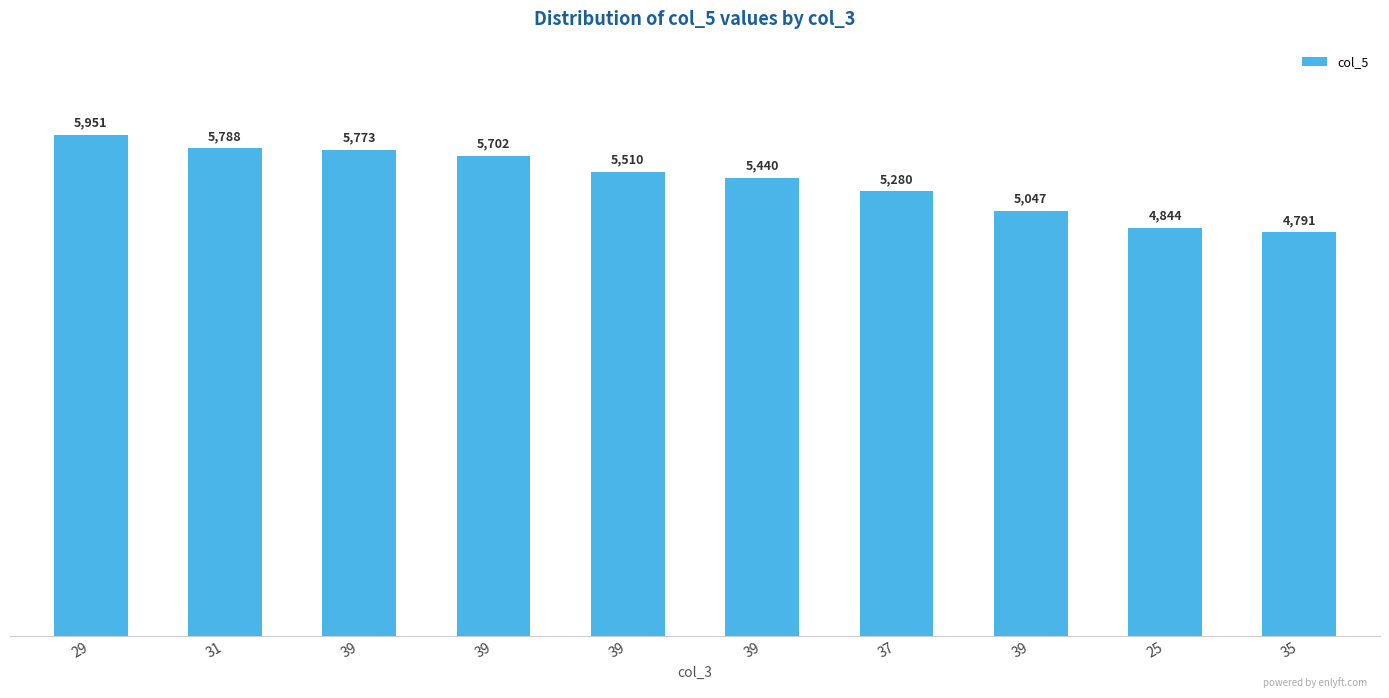

List the labels in order of value, largest first.

29, 31, 39, 39, 39, 39, 37, 39, 25, 35